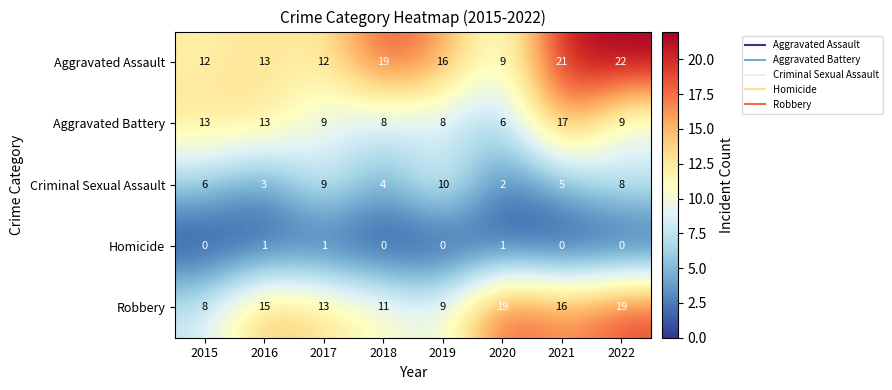

What is the sum of all Homicide values?

3